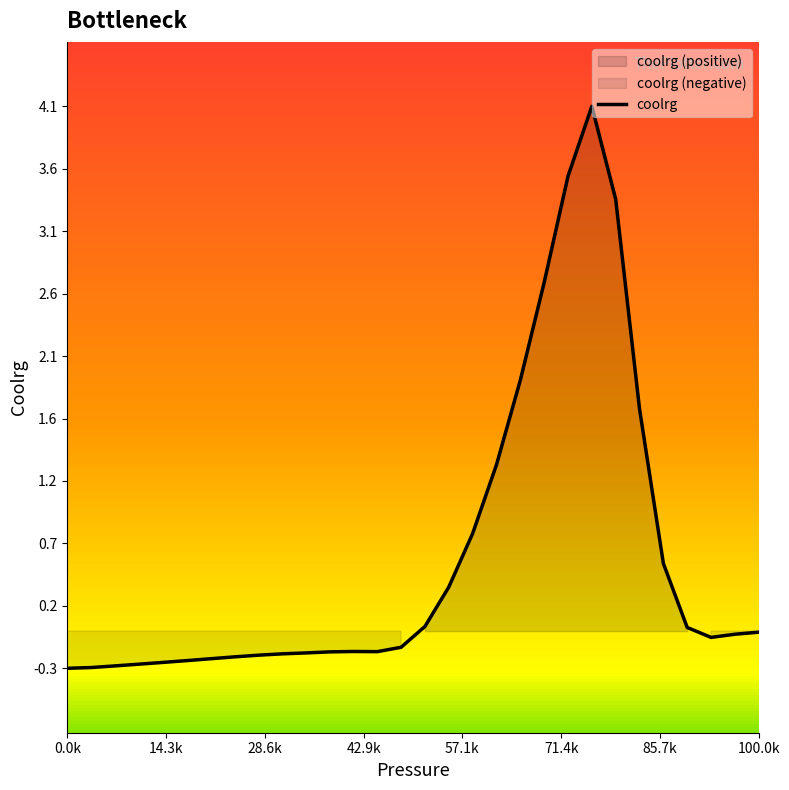

Does the chart have visible grid lines?

No